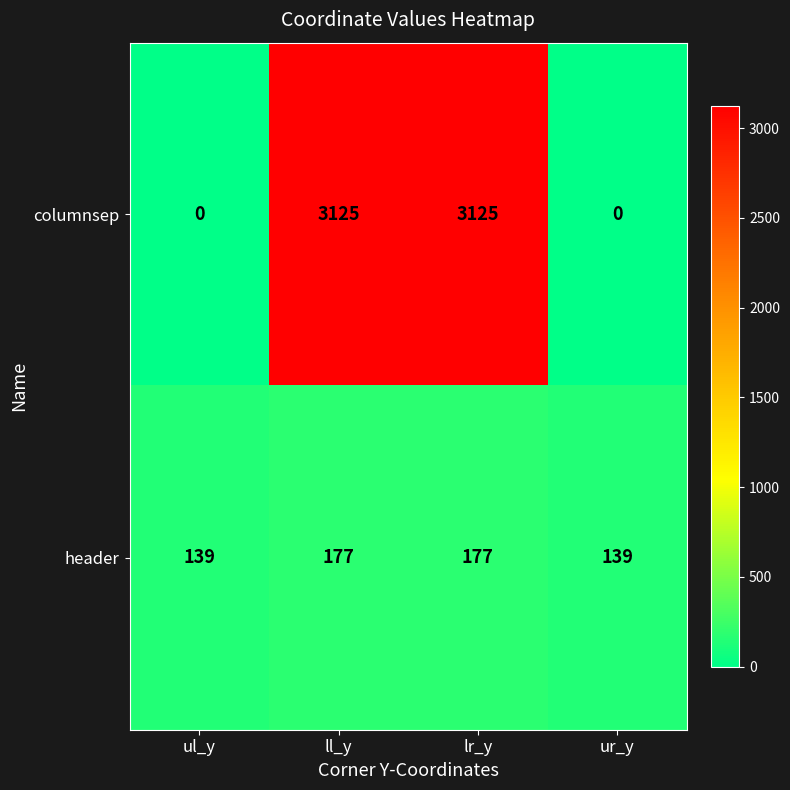

What is the spread (max minus min) of values at lr_y?

2948